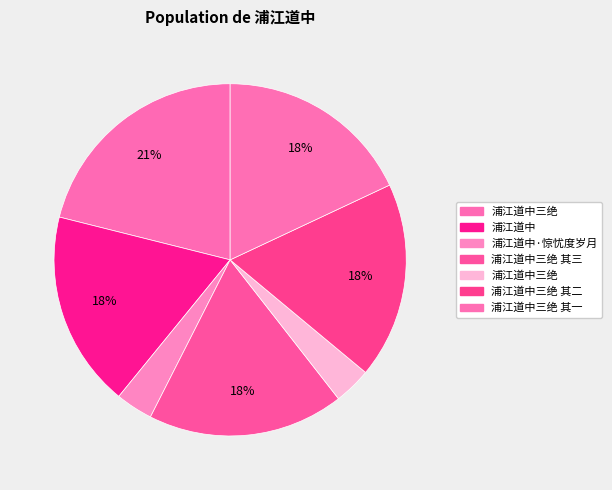

How many slices are in this pie chart?

7